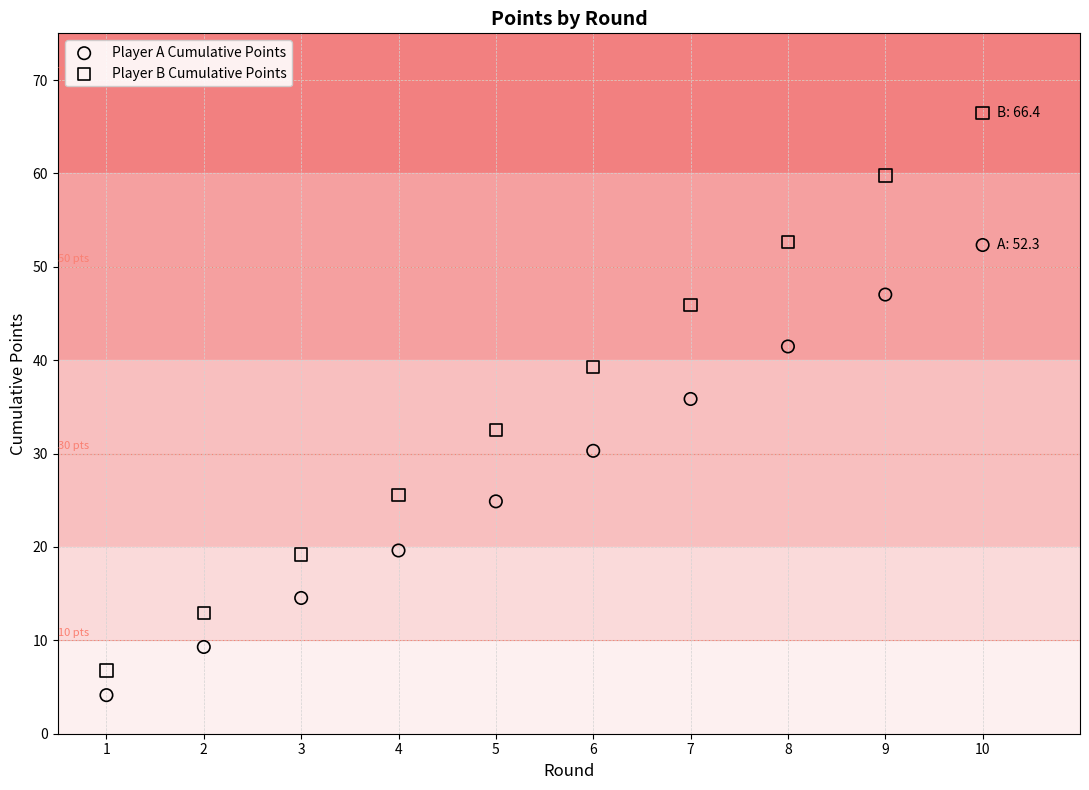

Which series reaches the minimum Y coordinate?

Player A Cumulative Points